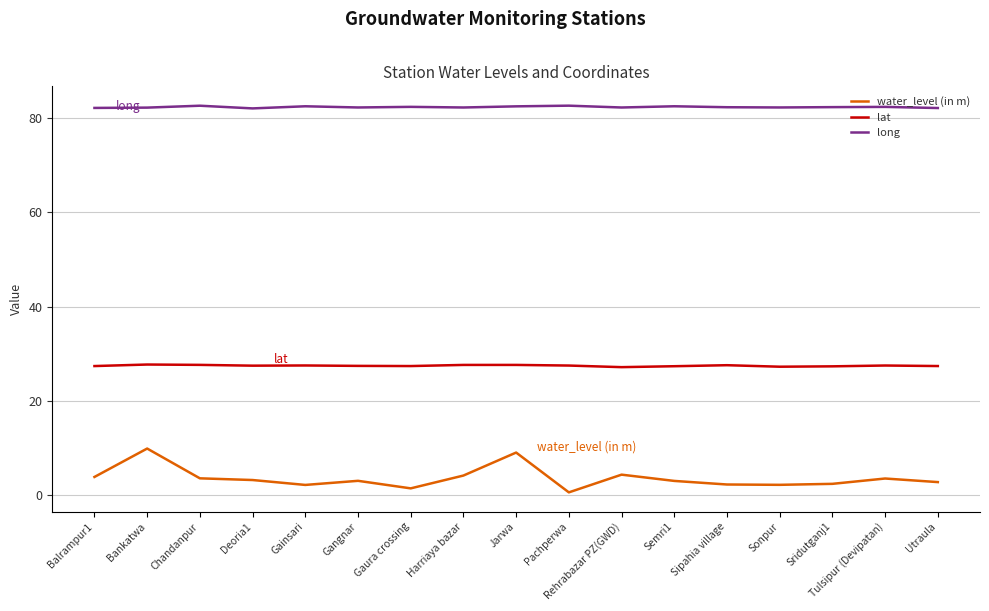

Is it true that lat equals 45.5 at Jarwa?

False